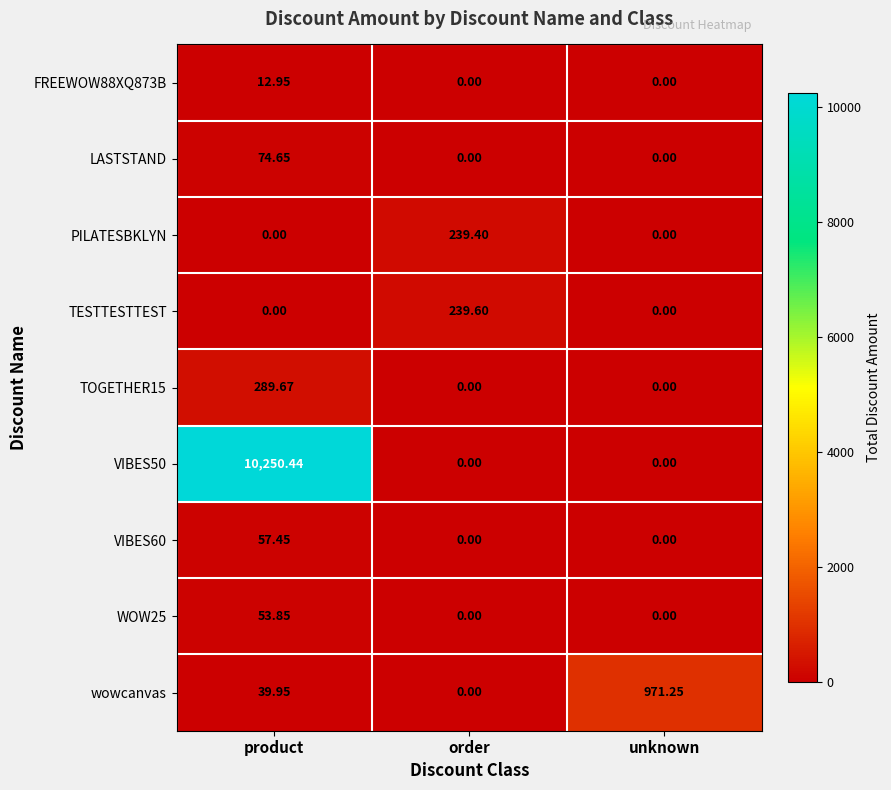

What is the total value across all series at product?

10779.0